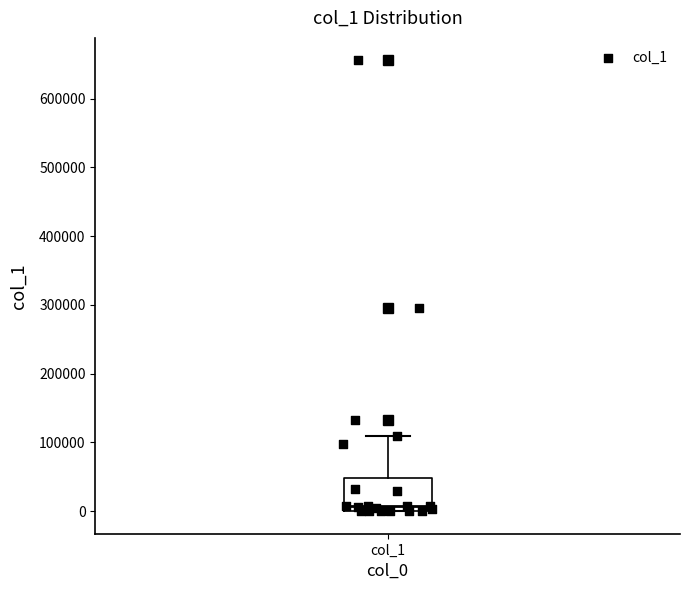

Where is the lower edge of the box for col_1 on the y-axis? The values are not printed on the chart, so give them approximately, as read against the axis.

0